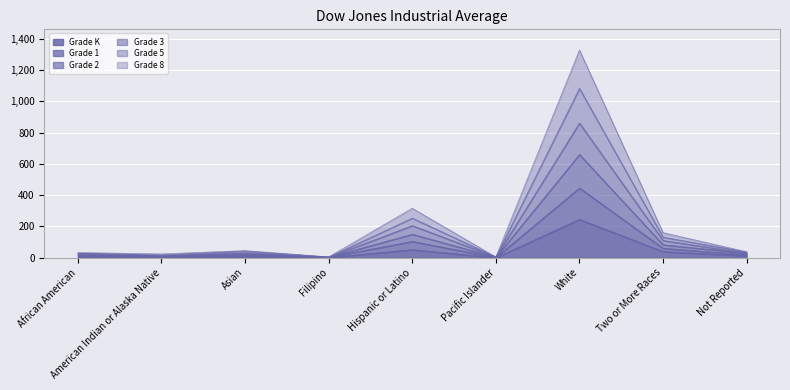

What is the total value across all series at White?

1328